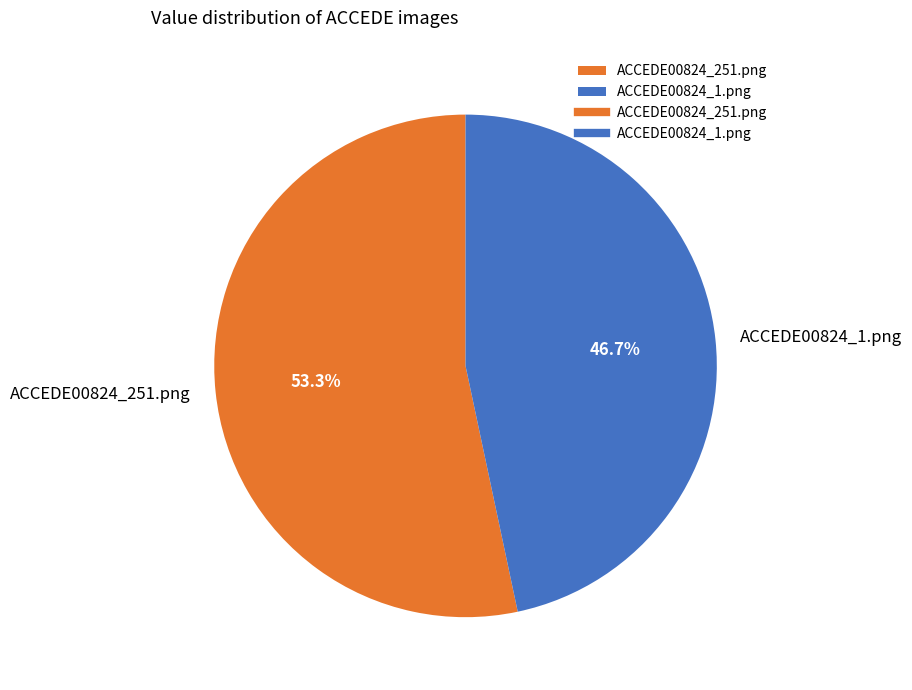

To the nearest percent, what is the combined percentage of ACCEDE00824_251.png and ACCEDE00824_1.png?

100%